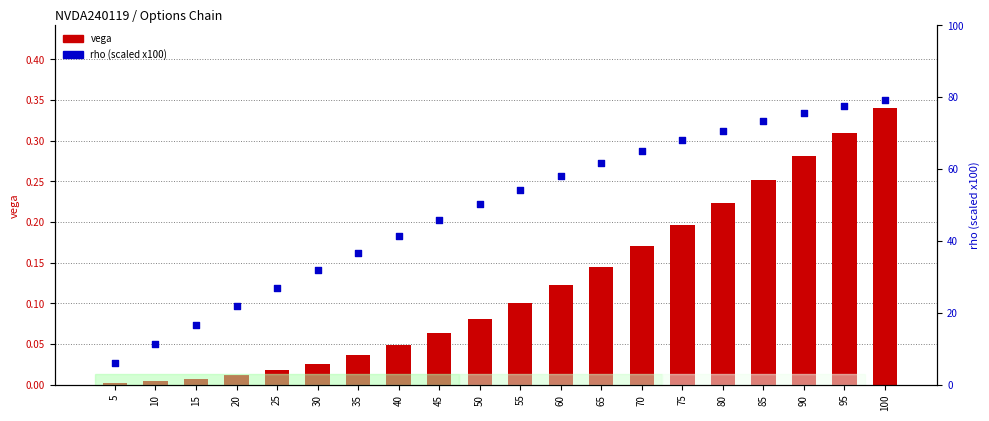

Is the value of rho (scaled x100) at 40 greater than the value of vega at 85?

Yes